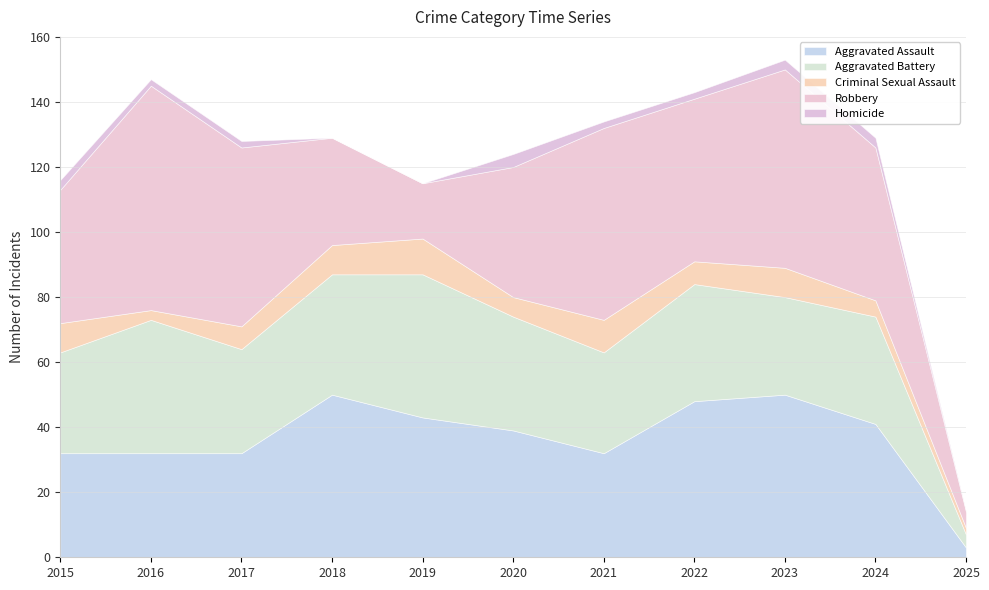

Reading left to right, what are all the values shown in this chart?

Aggravated Assault: 2015=32	2016=32	2017=32	2018=50	2019=43	2020=39	2021=32	2022=48	2023=50	2024=41	2025=3
Aggravated Battery: 2015=31	2016=41	2017=32	2018=37	2019=44	2020=35	2021=31	2022=36	2023=30	2024=33	2025=4
Criminal Sexual Assault: 2015=9	2016=3	2017=7	2018=9	2019=11	2020=6	2021=10	2022=7	2023=9	2024=5	2025=2
Robbery: 2015=41	2016=69	2017=55	2018=33	2019=17	2020=40	2021=59	2022=50	2023=61	2024=47	2025=5
Homicide: 2015=3	2016=2	2017=2	2018=0	2019=0	2020=4	2021=2	2022=2	2023=3	2024=3	2025=0